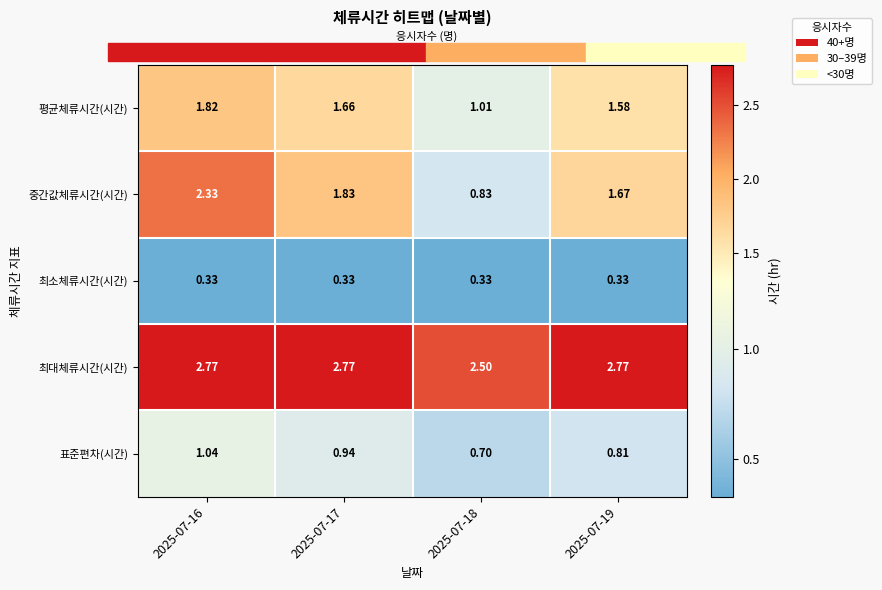

Count the number of categories in the chart.

4